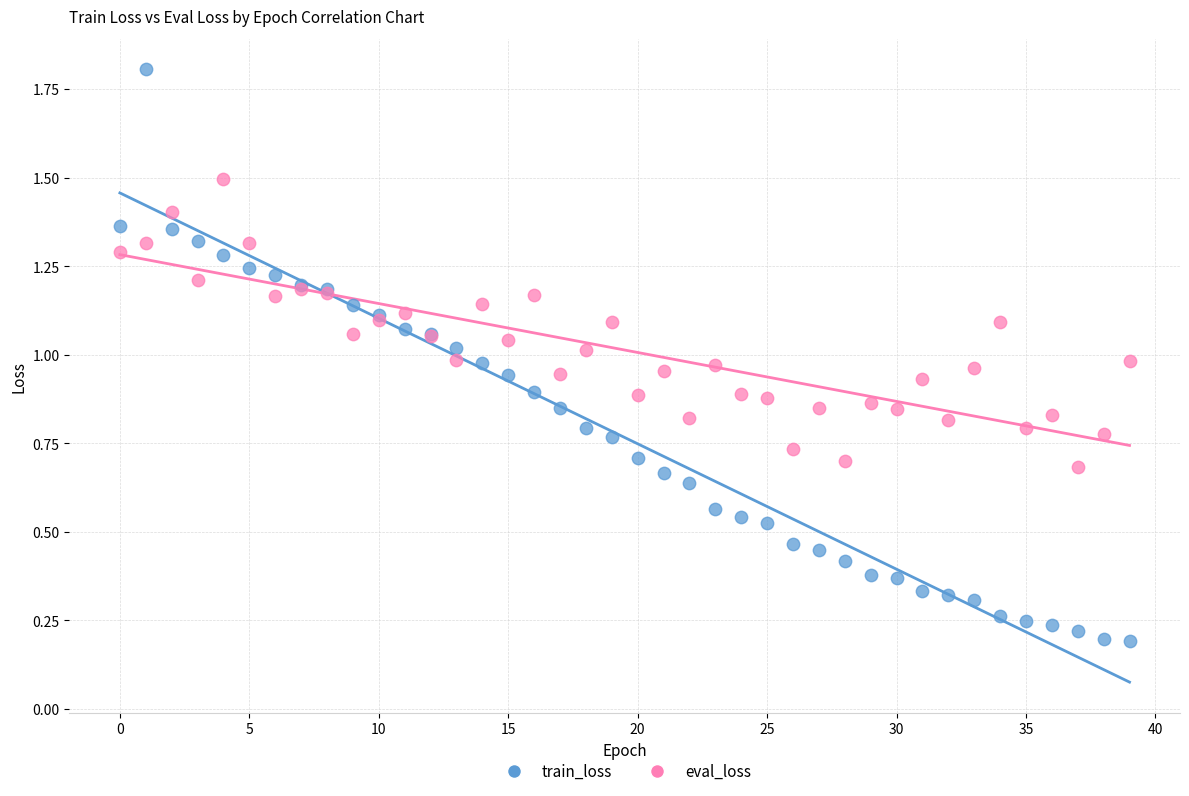

Which series contains the lowest Y value?

train_loss